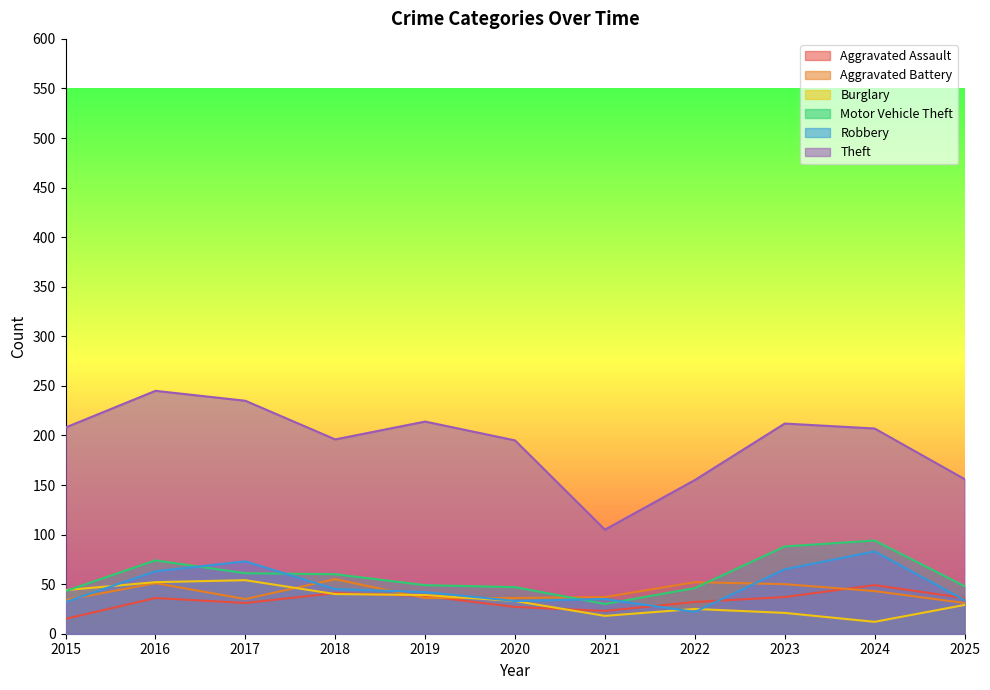

Does the chart display data point markers on the line(s)?

No